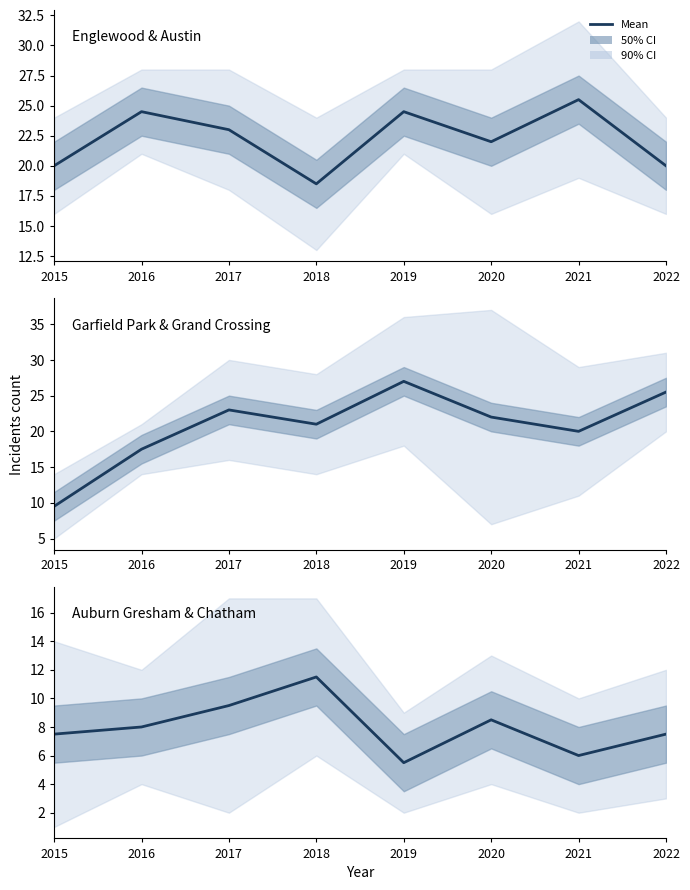

Is this an area chart (filled region under the line)?

No